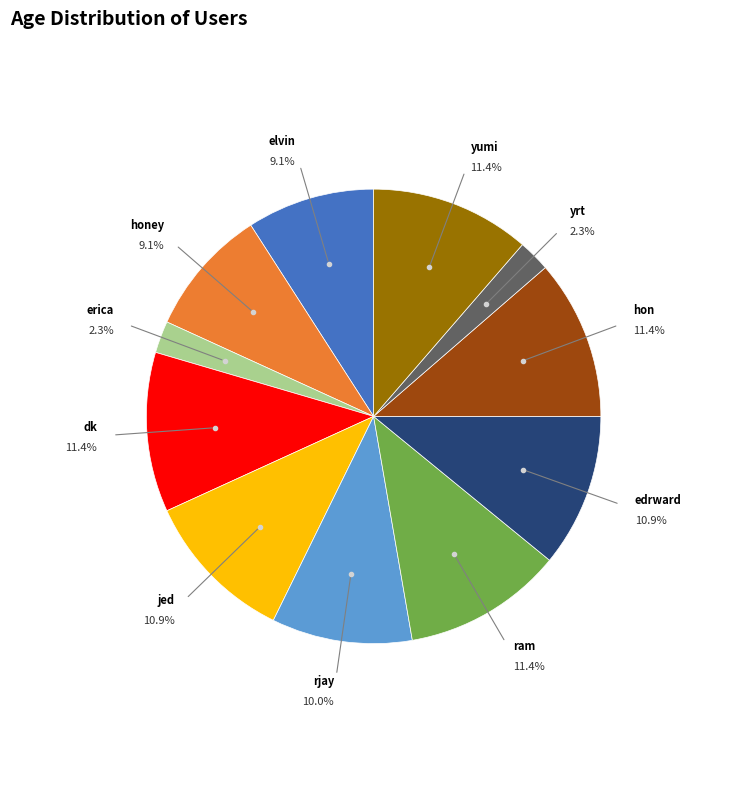

What percentage is the hon slice, to the nearest percent?

11%